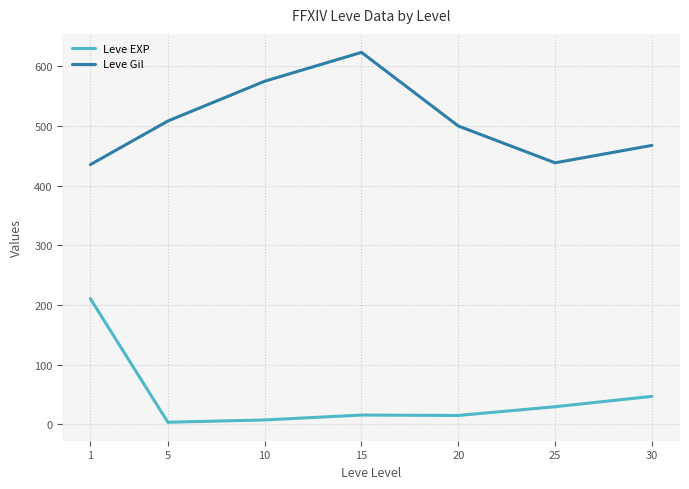

What is the difference between the maximum and second lowest values in the Leve Gil series?

185.0